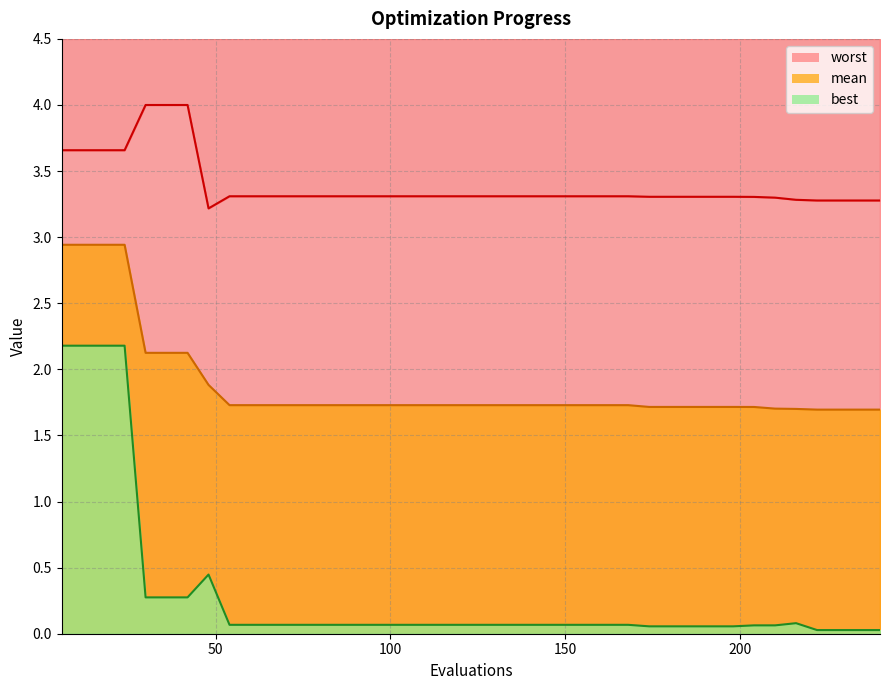

Reading right to left, extract all data points from this chart.

mean: 1.7	1.7	1.7	1.7	1.7	1.7	1.7	1.7	1.7	1.7	1.7	1.7	1.7	1.7	1.7	1.7	1.7	1.7	1.7	1.7	1.7	1.7	1.7	1.7	1.7	1.7	1.7	1.7	1.7	1.7	1.7	1.7	1.9	2.1	2.1	2.1	2.9	2.9	2.9	2.9
best: 0.0	0.0	0.0	0.0	0.1	0.1	0.1	0.1	0.1	0.1	0.1	0.1	0.1	0.1	0.1	0.1	0.1	0.1	0.1	0.1	0.1	0.1	0.1	0.1	0.1	0.1	0.1	0.1	0.1	0.1	0.1	0.1	0.4	0.3	0.3	0.3	2.2	2.2	2.2	2.2
worst: 3.3	3.3	3.3	3.3	3.3	3.3	3.3	3.3	3.3	3.3	3.3	3.3	3.3	3.3	3.3	3.3	3.3	3.3	3.3	3.3	3.3	3.3	3.3	3.3	3.3	3.3	3.3	3.3	3.3	3.3	3.3	3.3	3.2	4.0	4.0	4.0	3.7	3.7	3.7	3.7